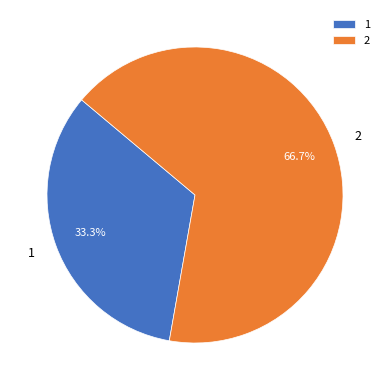

Combined, what portion of the pie is 2 and 1?

100.0%